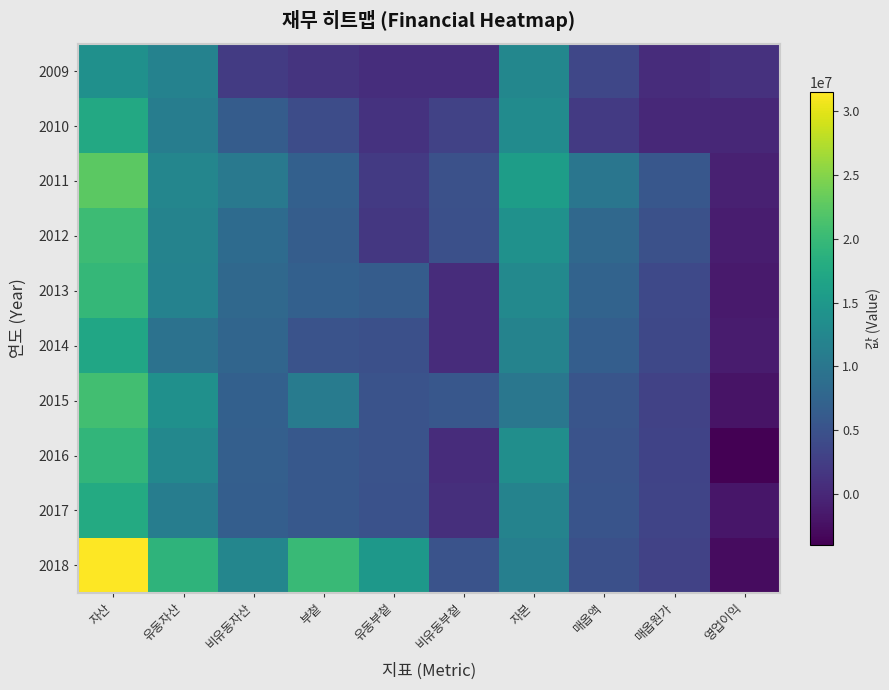

What is the spread (max minus min) of values at 영업이익?

5098814